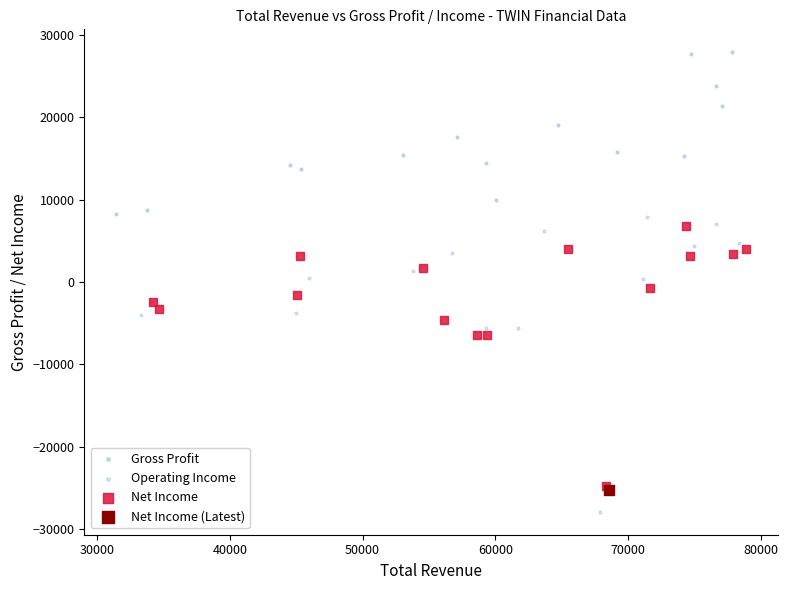

What are all the series names shown in the legend?

Gross Profit, Operating Income, Net Income, Net Income (Latest)